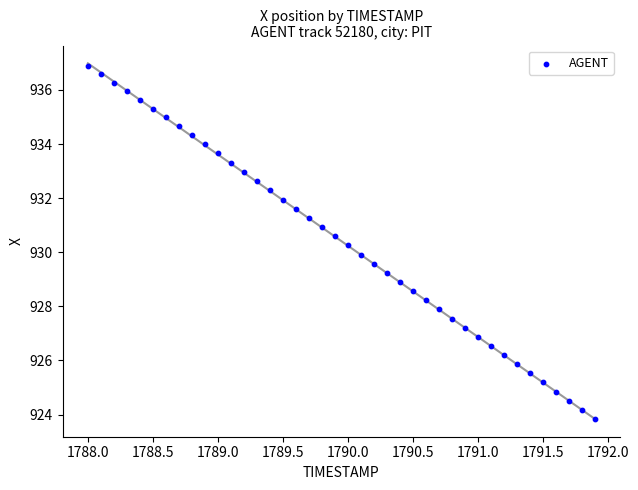

What is the range of X values (max minus min)?

3.9